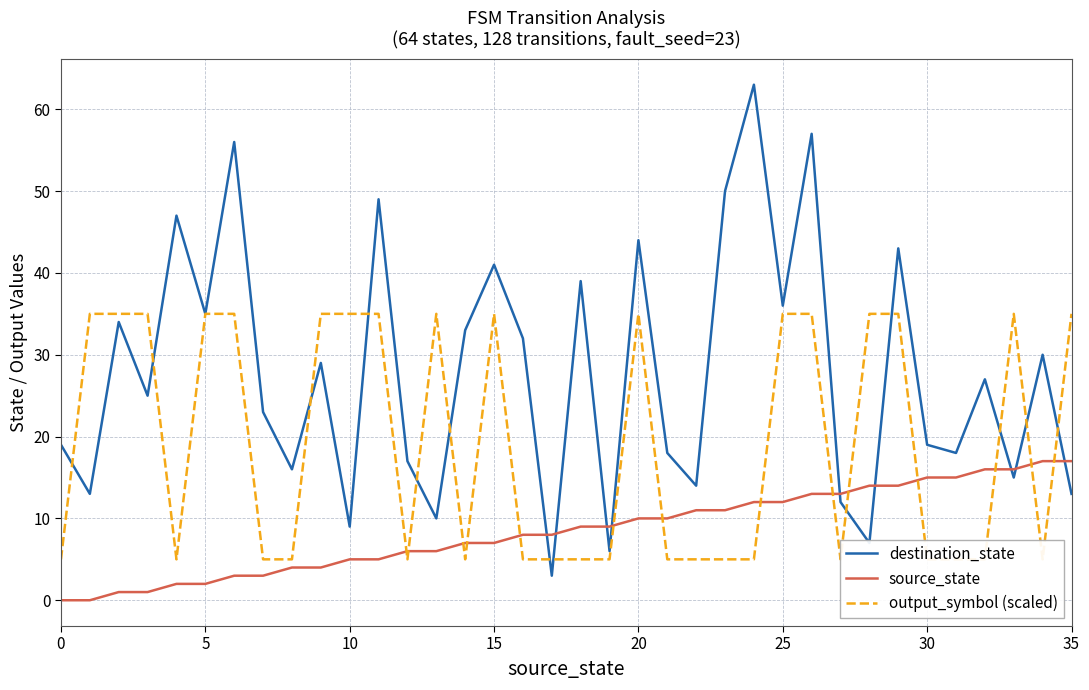

What is the difference between the second highest and minimum values in the output_symbol (scaled) series?

30